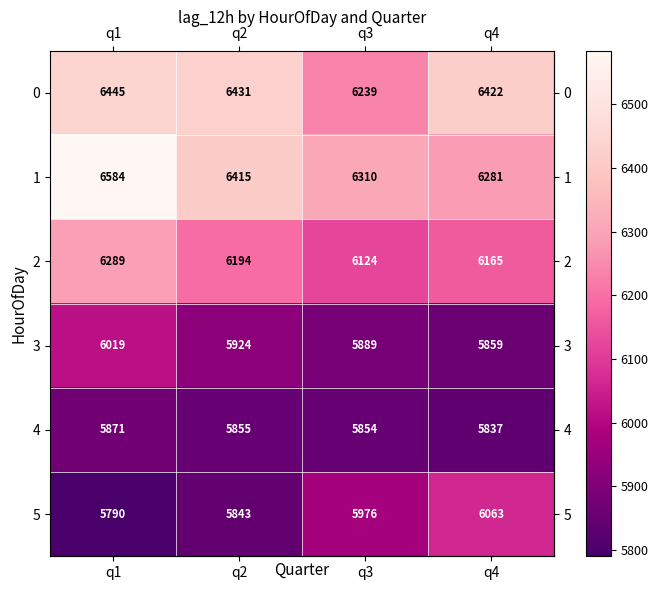

What is the minimum value shown in the chart?

5790